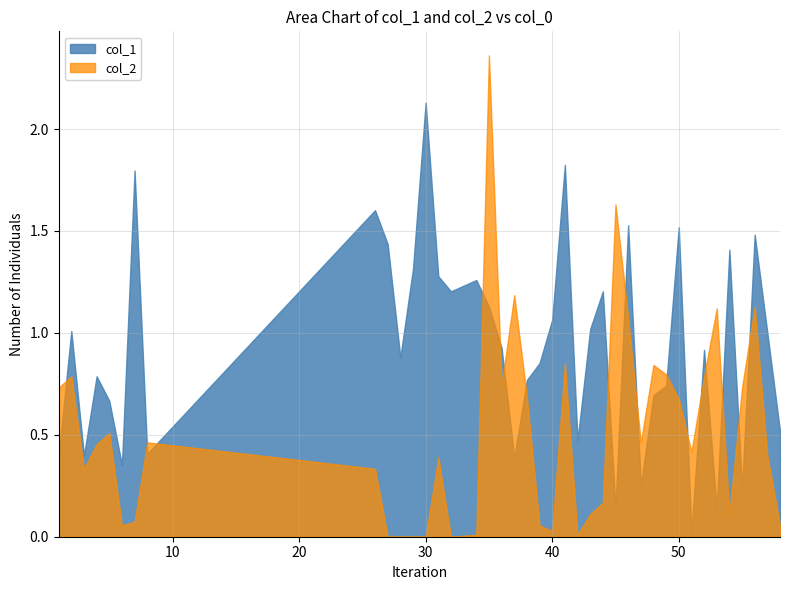

In col_1, how many points are lower than both neighbors (excluding endpoints)?

12